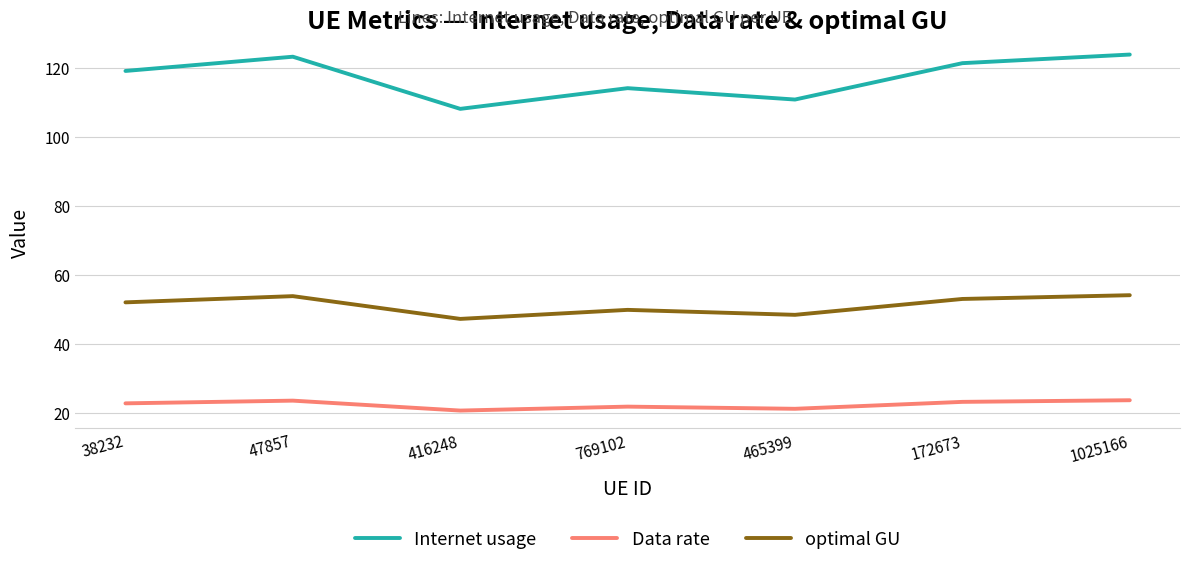

Which series has the largest range (max minus min)?

Internet usage